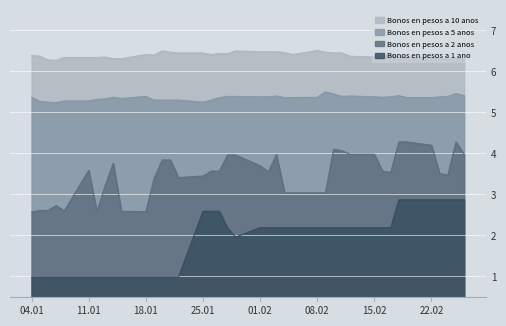

How many interior local valleys does the Bonos en pesos a 2 anos series have?

7